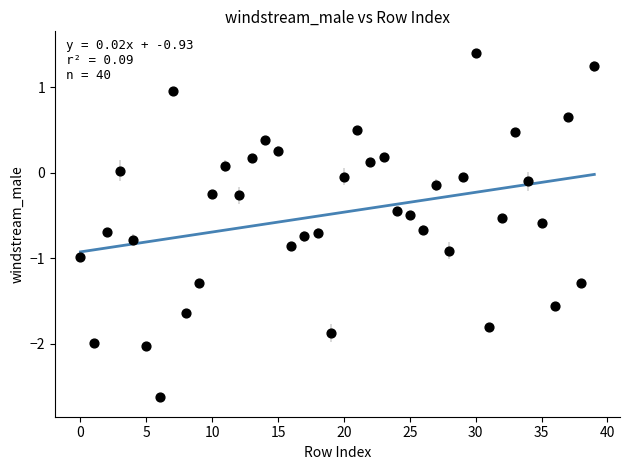

What is the range of Y values (max minus min)?

4.0